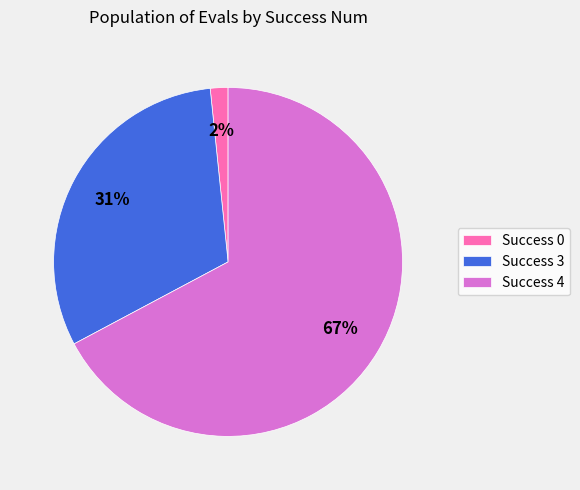

Do Success 0 and Success 3 together represent more than half of the pie?

No